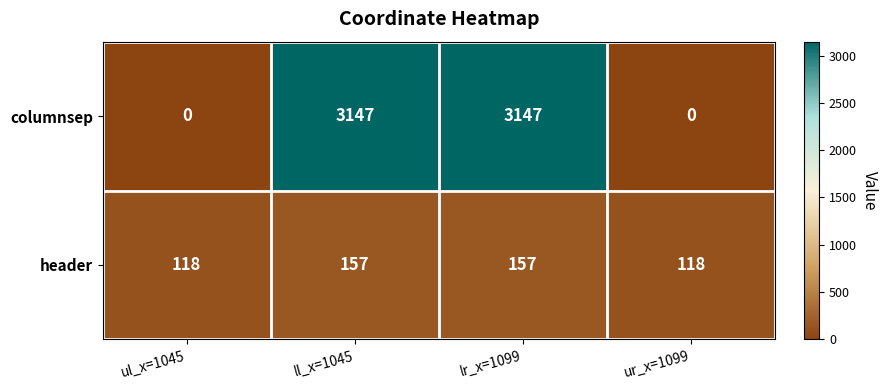

What is the spread (max minus min) of values at ur_x=1099?

118